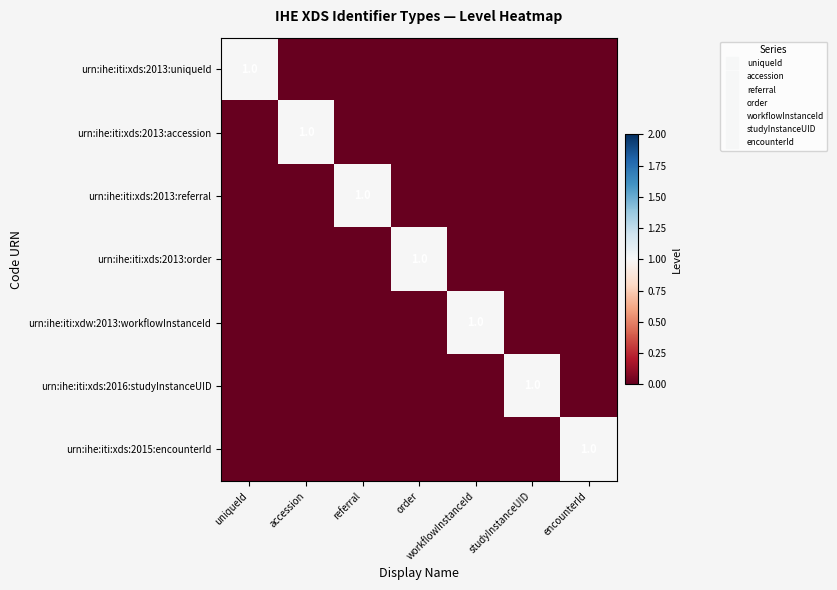

At which category is the sum across all series the highest?

uniqueId